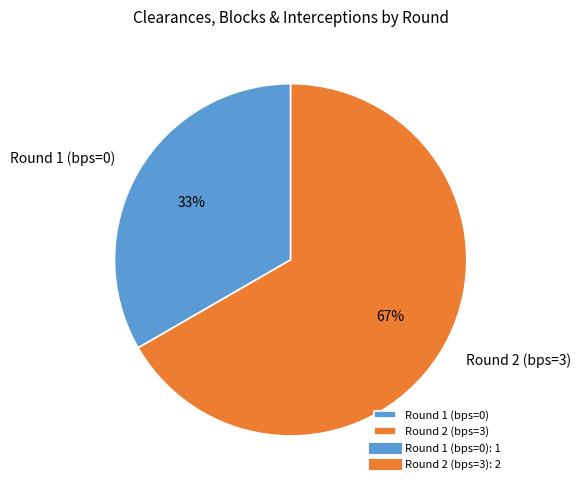

Which category has the biggest portion of the pie?

Round 2 (bps=3)